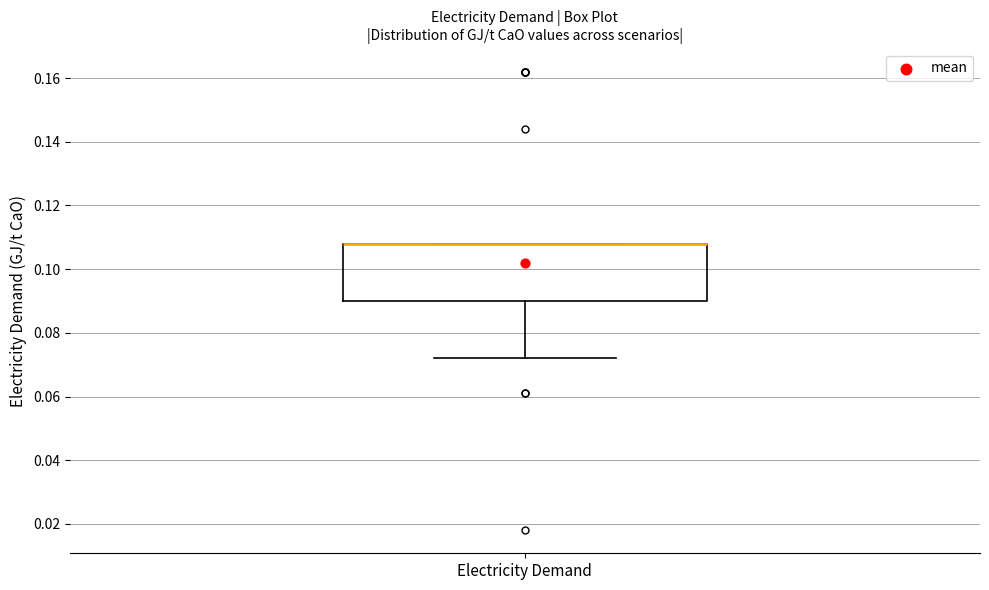

Where is the lower edge of the box for Electricity Demand on the y-axis? The values are not printed on the chart, so give them approximately, as read against the axis.

0.090